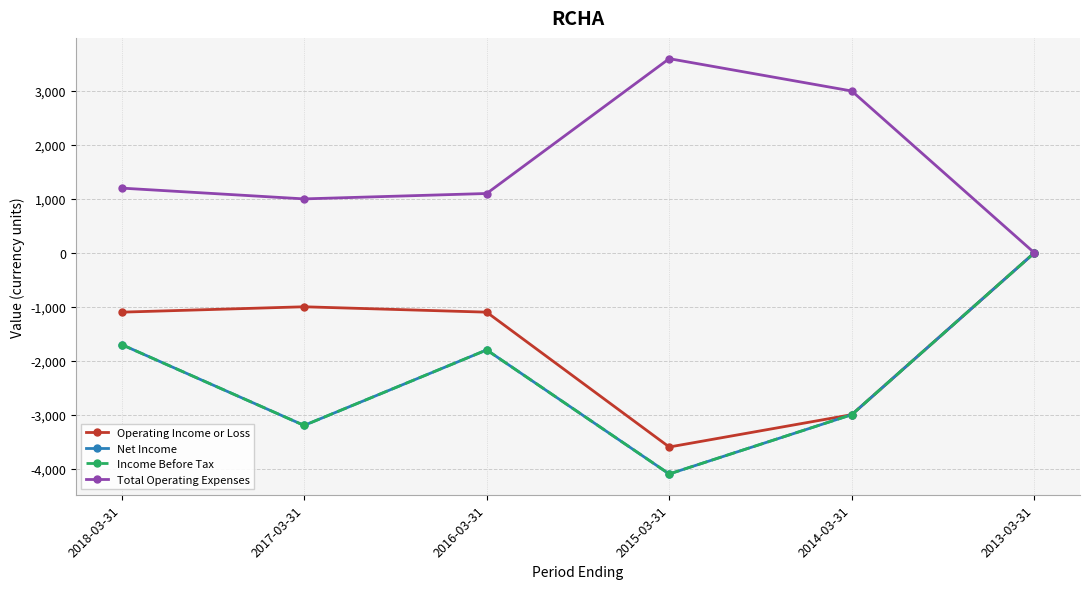

Is this an area chart (filled region under the line)?

No